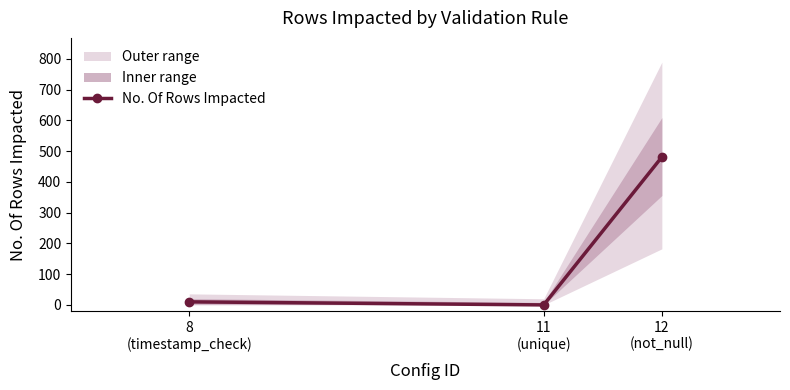

How many positive values are there?

2